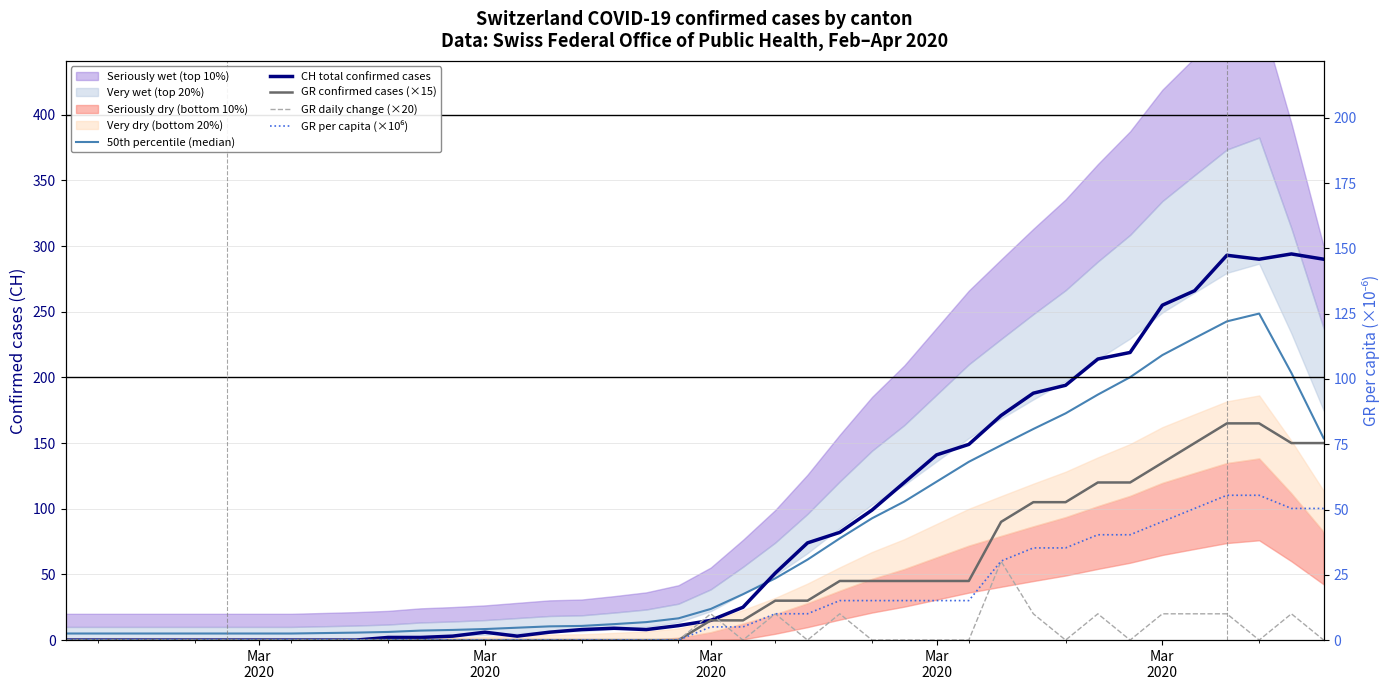

What is the maximum value shown in the chart?

294.0